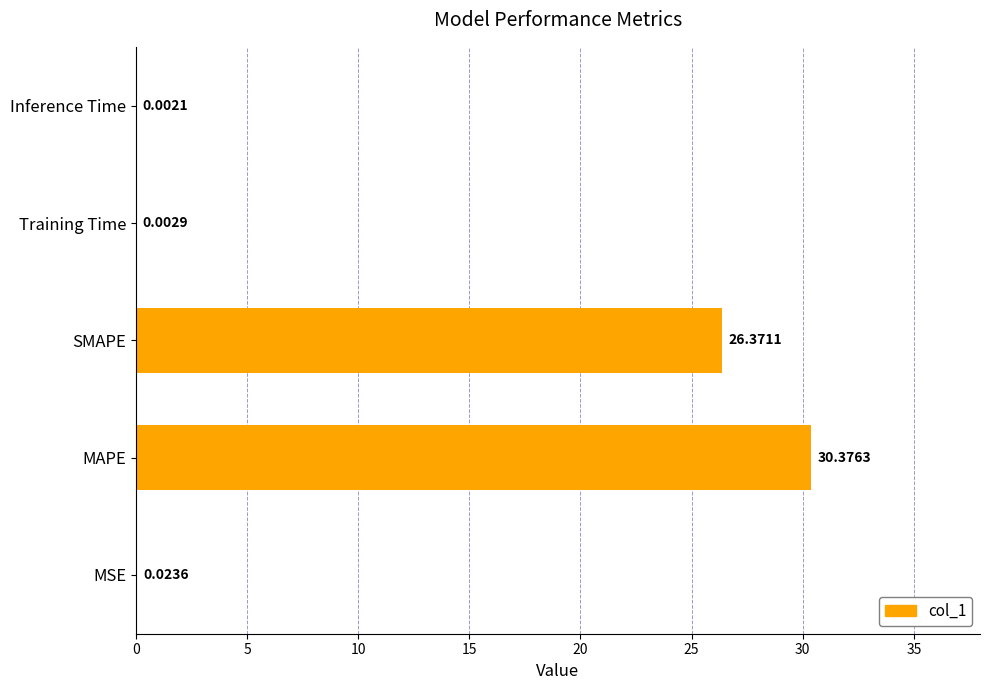

How many series are shown in this chart?

1